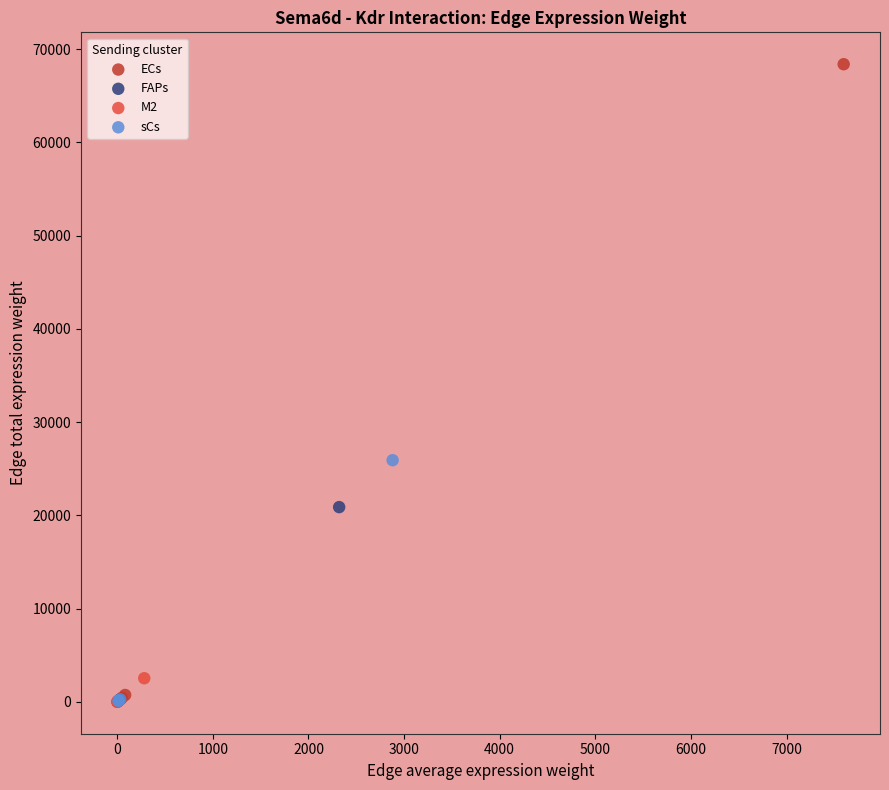

Which series has the largest Y range (max minus min)?

ECs